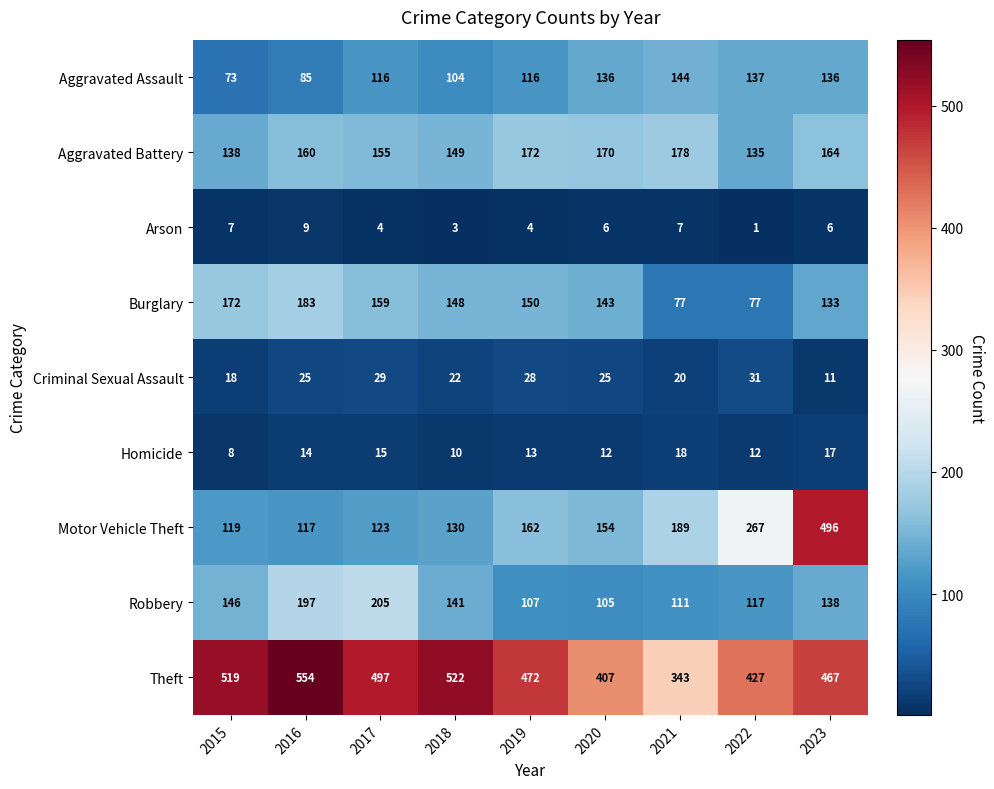

Read the Arson value at 2020.

6